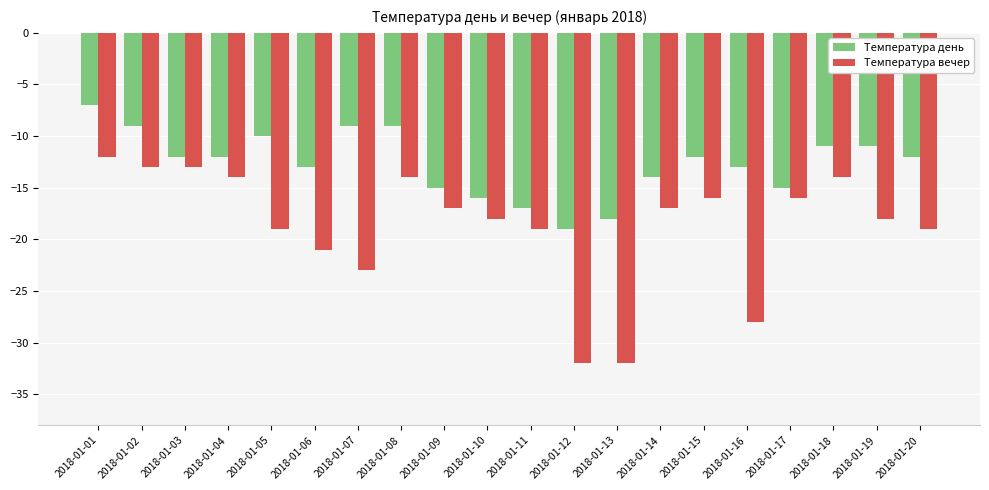

What is the value of the Температура вечер bar at the 19th from the left?

-18